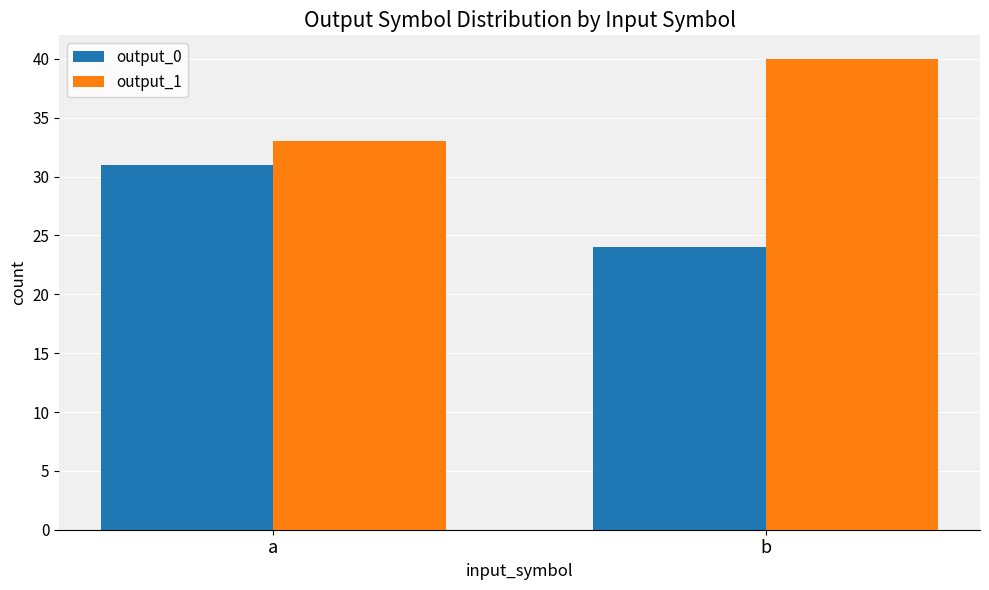

Reading left to right, extract all data points from this chart.

output_0: a=31	b=24
output_1: a=33	b=40